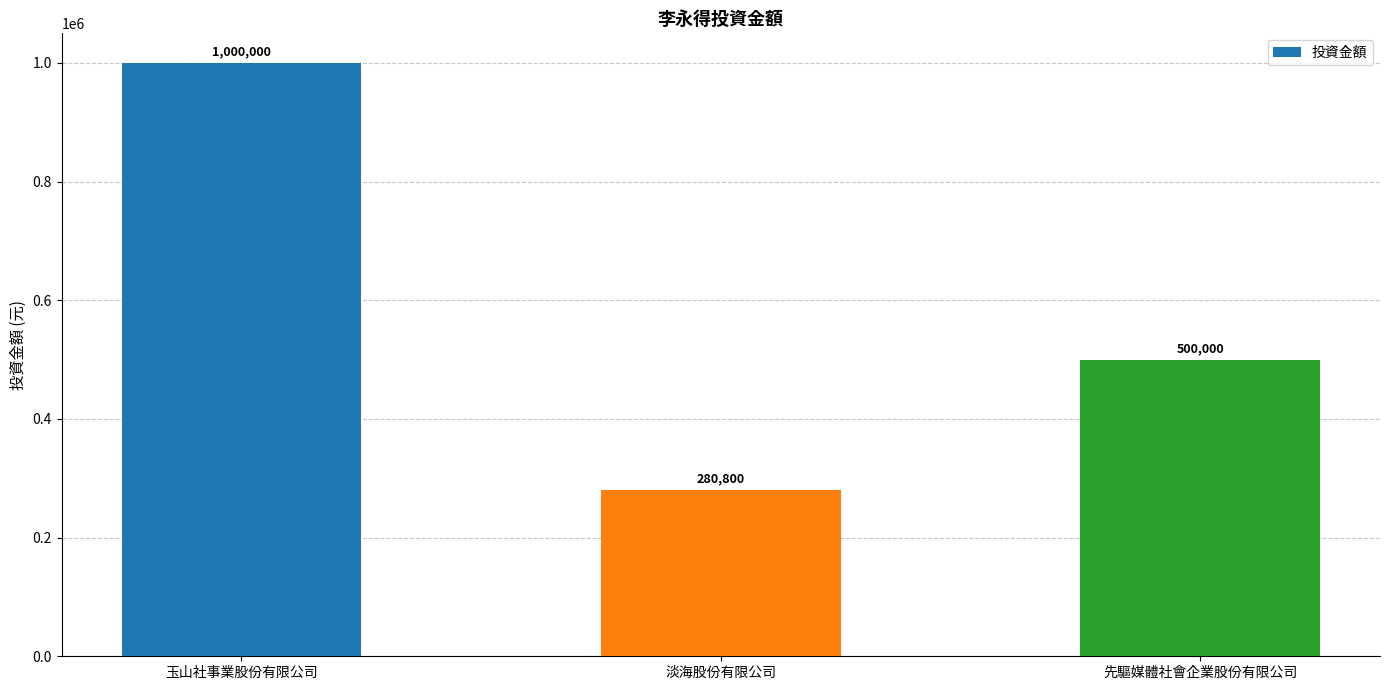

Does the chart contain any negative values?

No